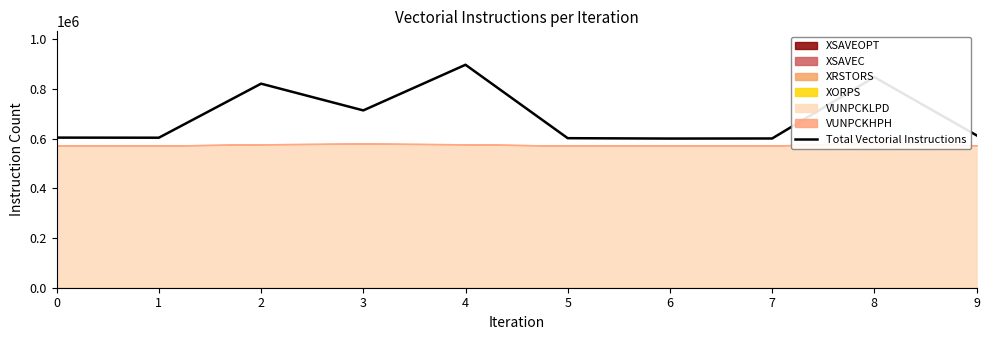

What is the approximate value at 7, to the nearest 50?

600600